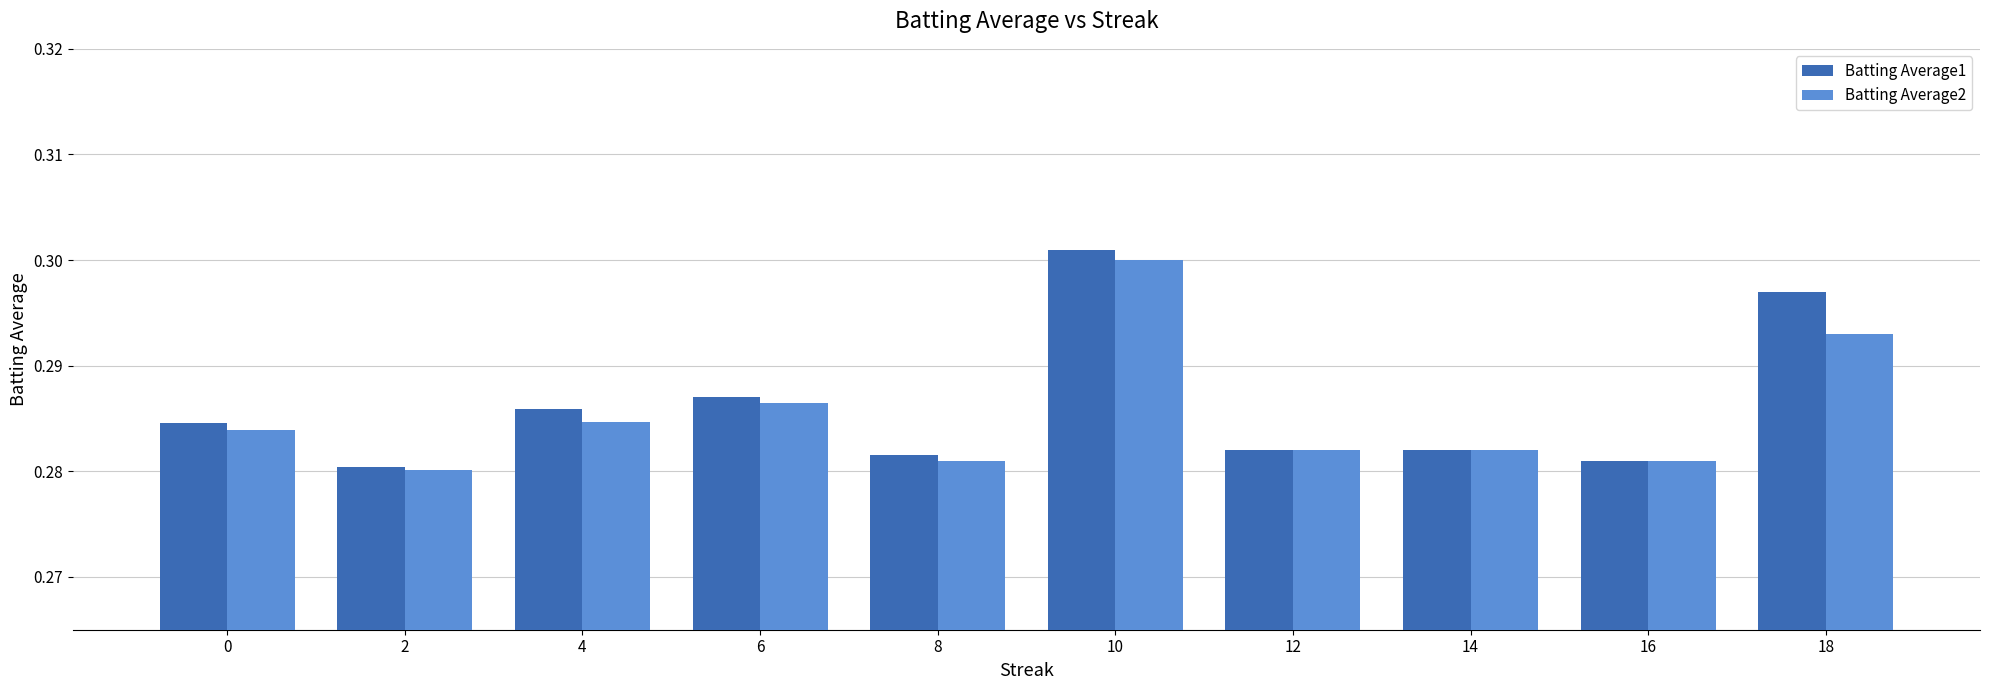

Is the value of Batting Average2 at 6 greater than the value of Batting Average1 at 6?

No